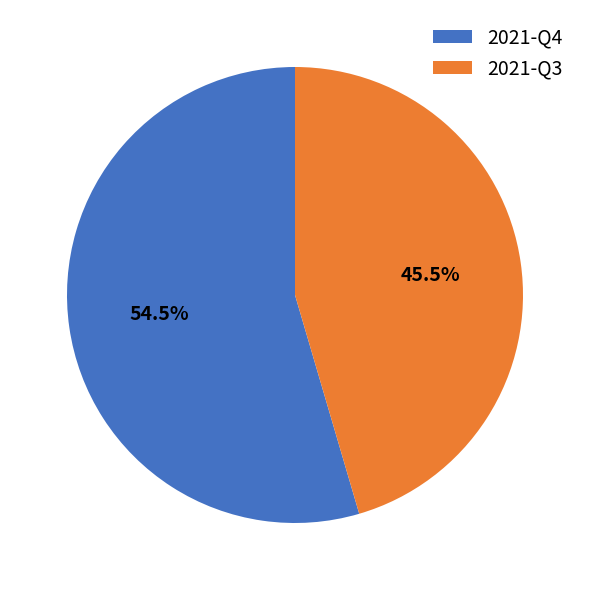

Rank the categories by value from lowest to highest.

2021-Q3, 2021-Q4